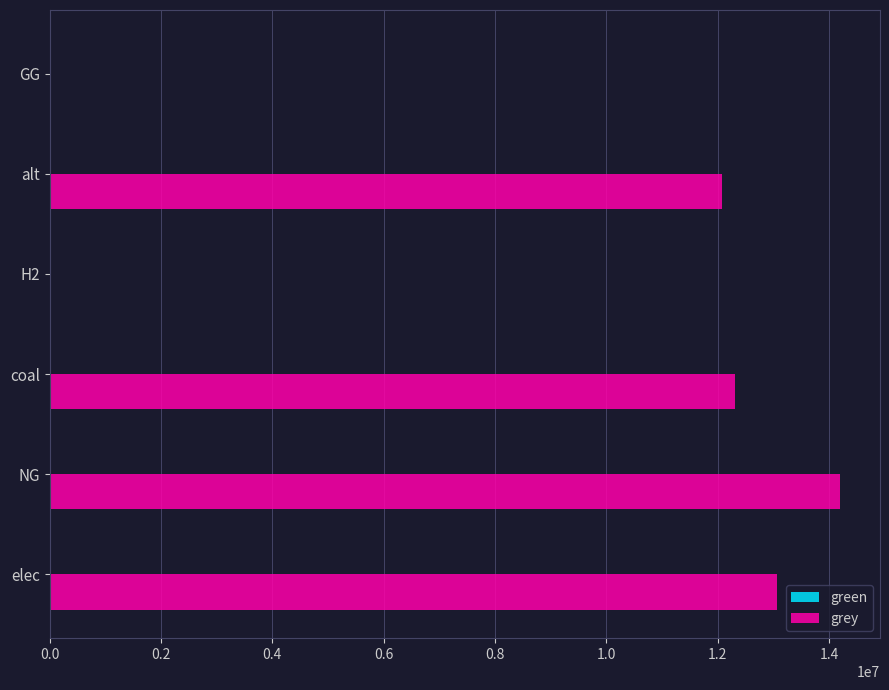

Between alt and elec, which is larger?

elec